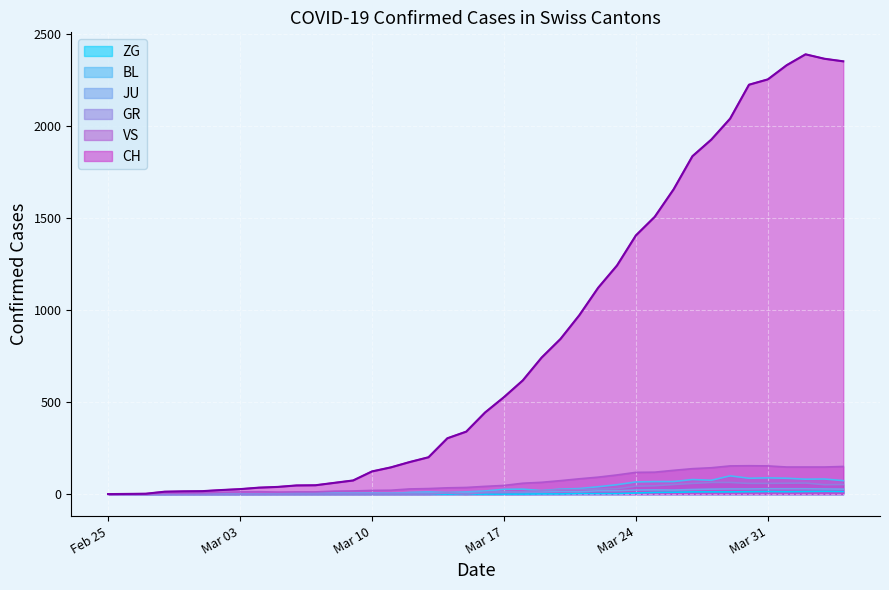

Which series has the largest total across all categories?

CH